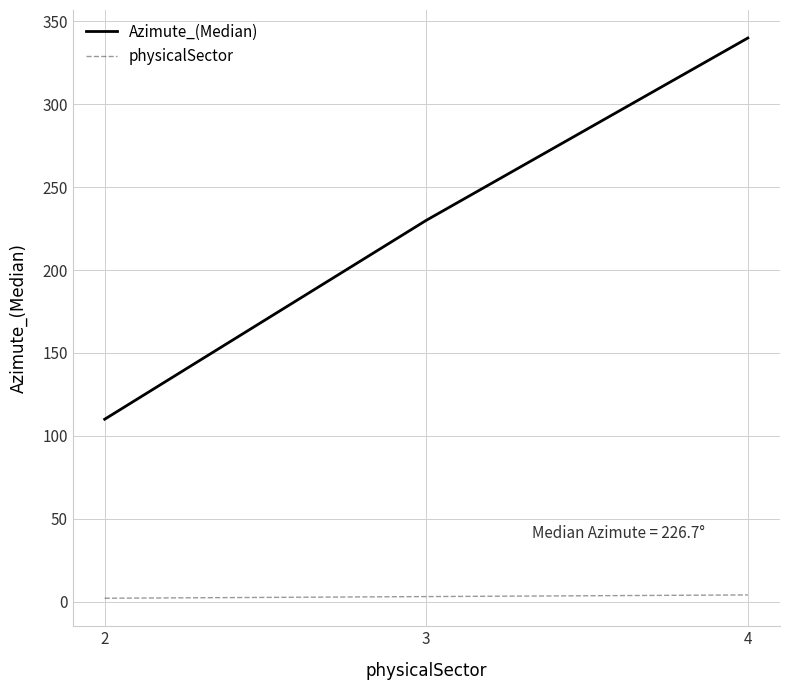

What are all the series names shown in the legend?

Azimute_(Median), physicalSector